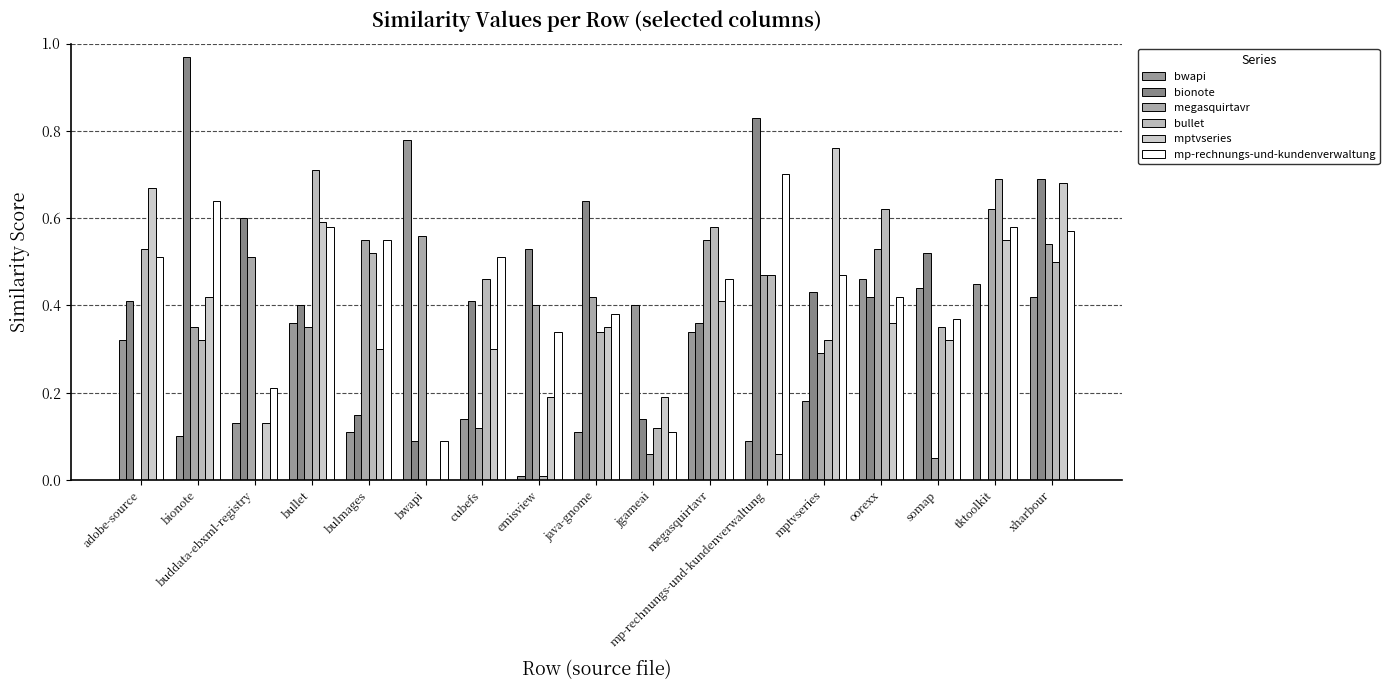

What is the value of the bullet bar at the 16th from the left?

0.7